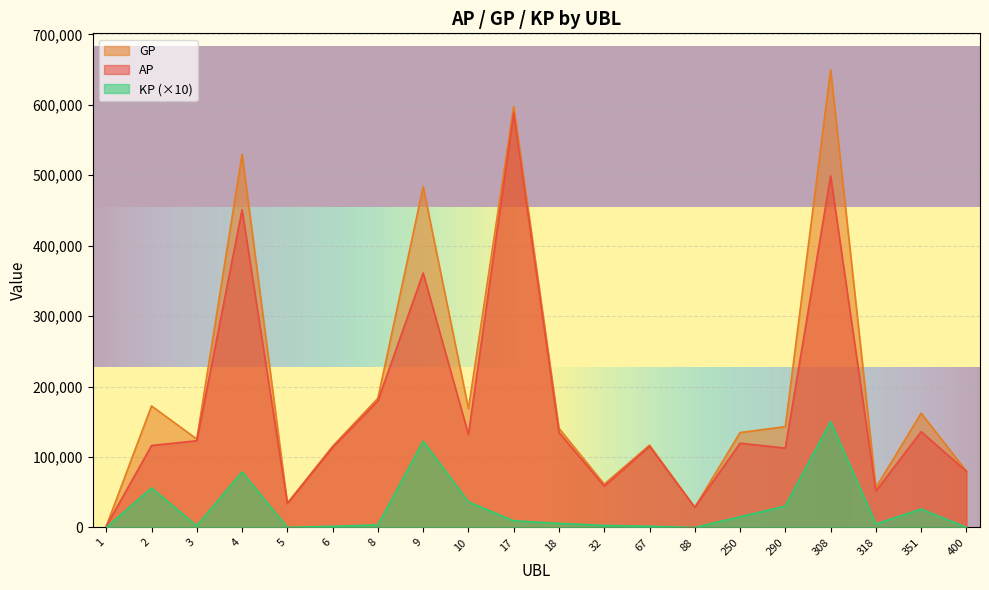

True or false: AP has more than 2 points higher than both neighbors.

True